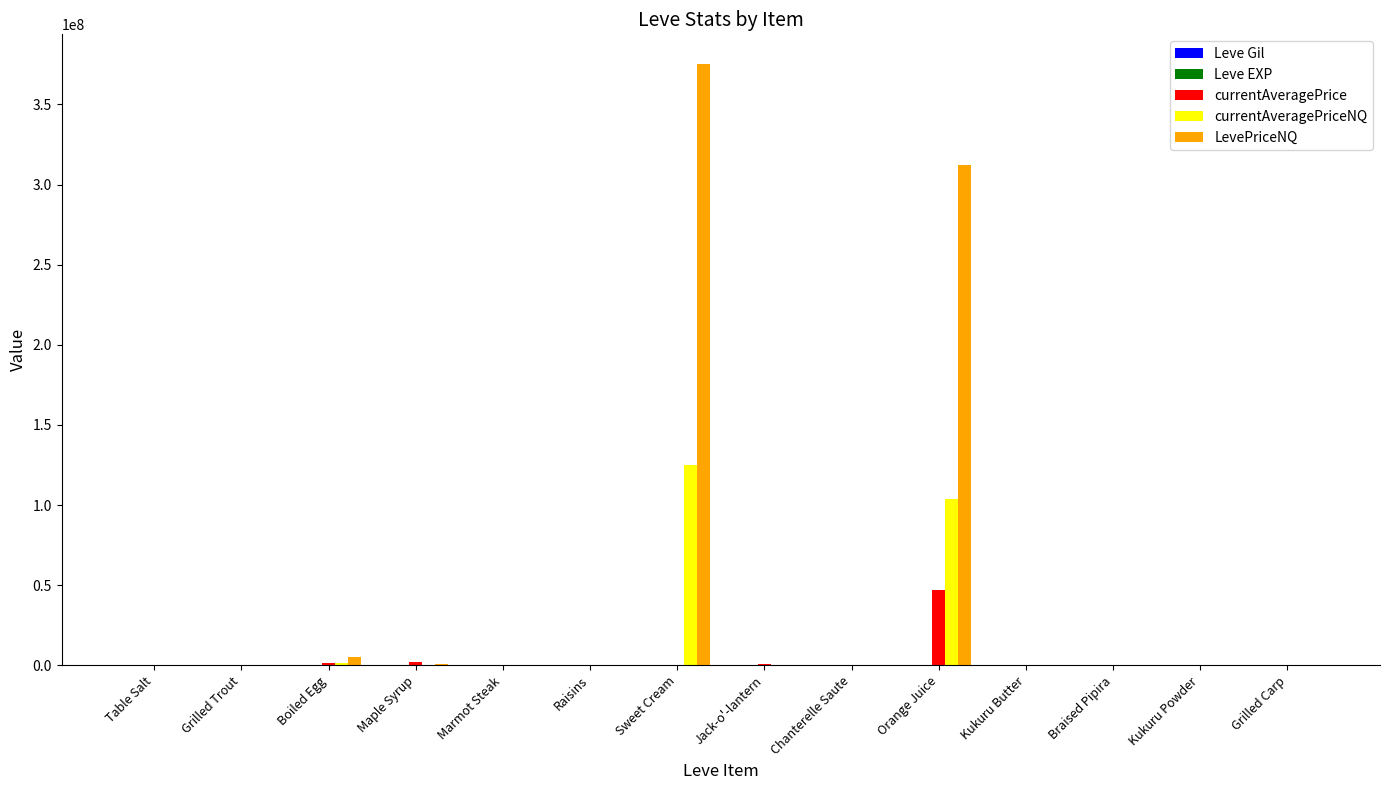

The value of LevePriceNQ at Braised Pipira is 0. True or false?

True